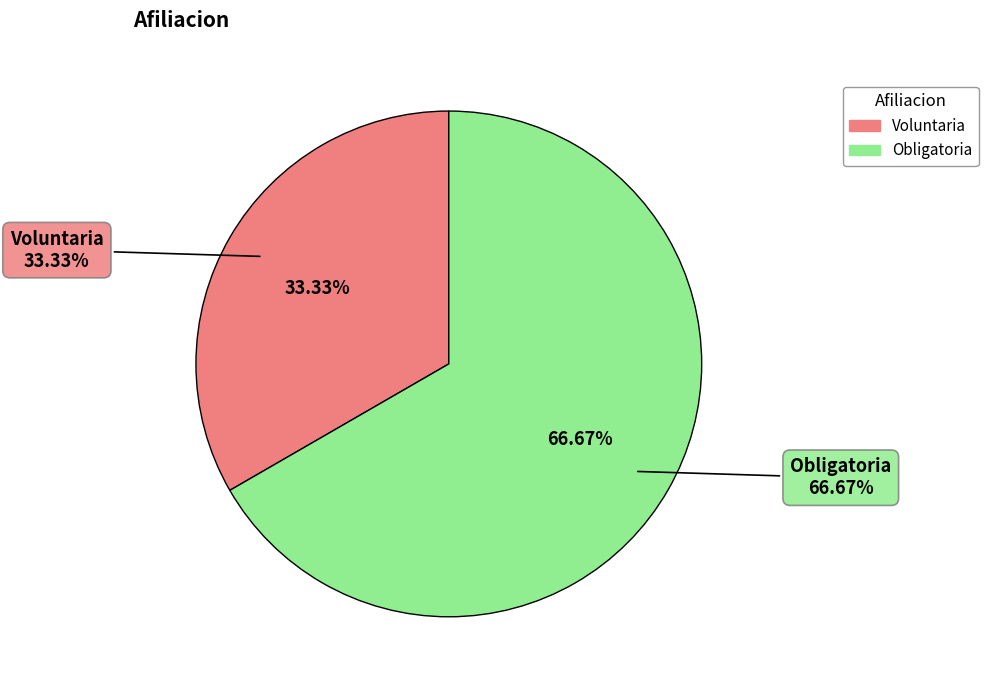

Which has a higher value, Voluntaria or Obligatoria?

Obligatoria